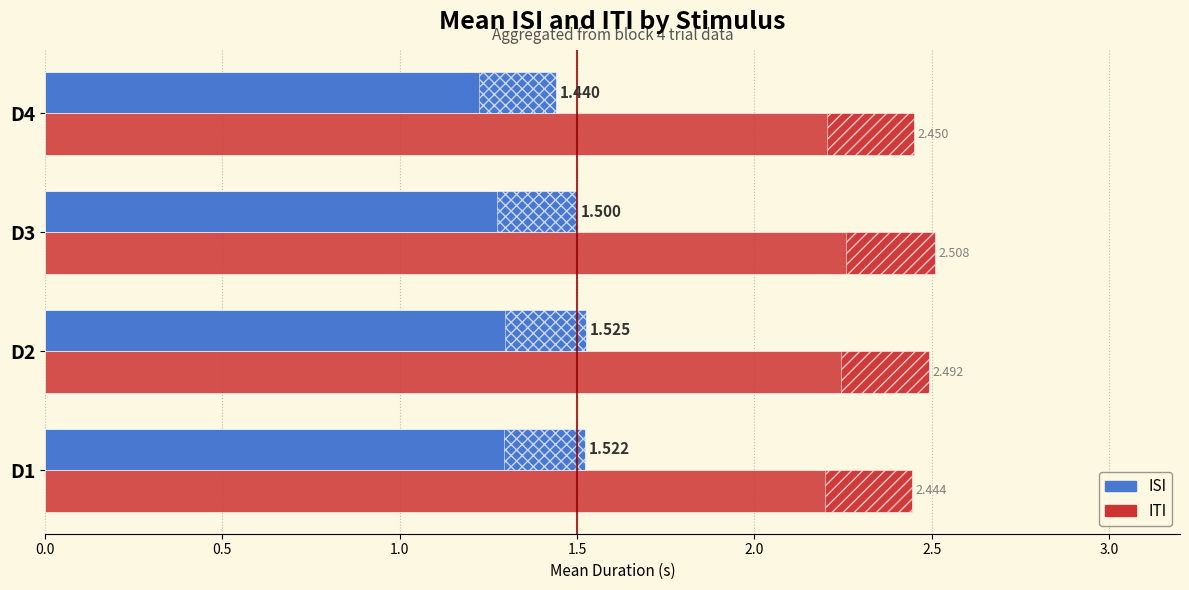

Is the value of ITI at D1 greater than the value of ISI at D2?

Yes